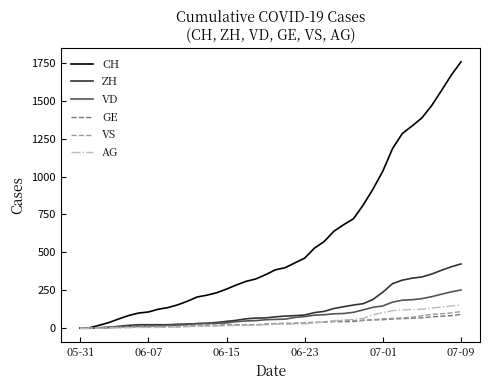

Does the chart display data point markers on the line(s)?

No